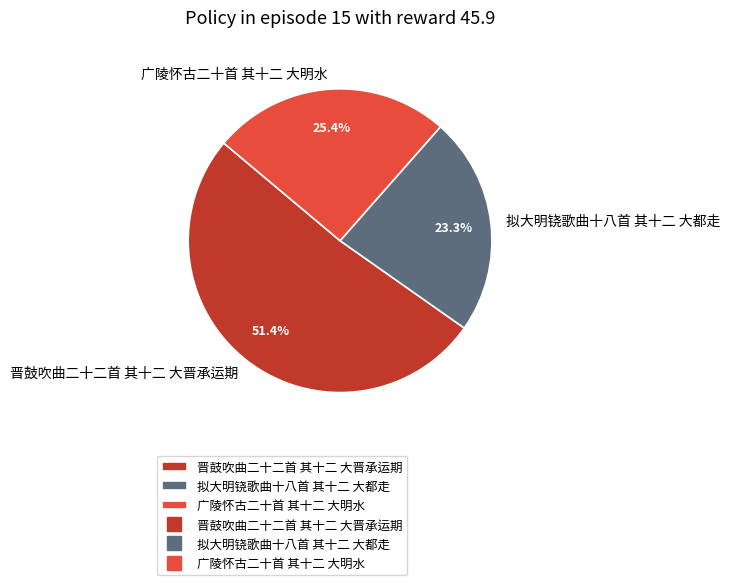

The 拟大明铙歌曲十八首 其十二 大都走 slice represents 23% of the pie. True or false?

True